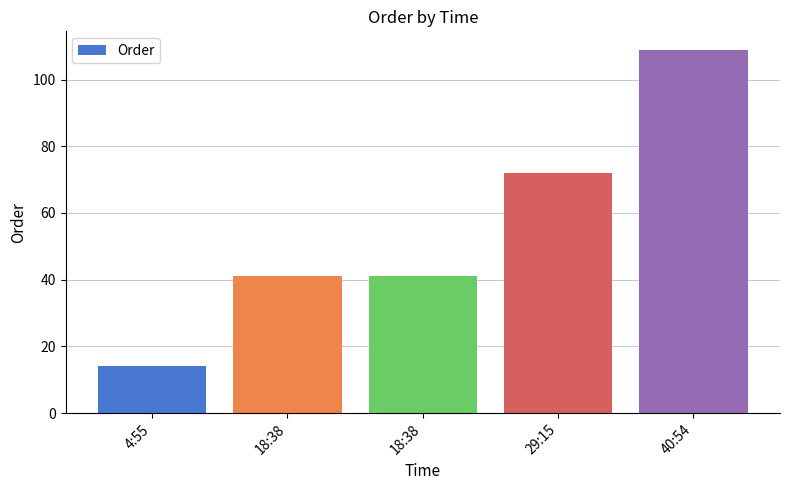

Rank the categories by value from lowest to highest.

4:55, 18:38, 18:38, 29:15, 40:54